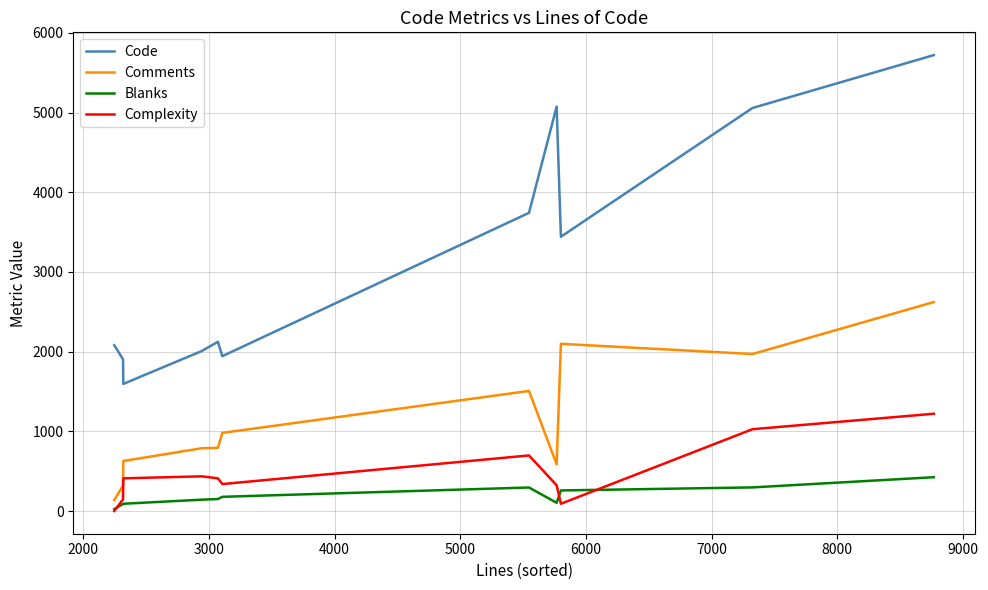

True or false: Code and Blanks cross at least once.

False